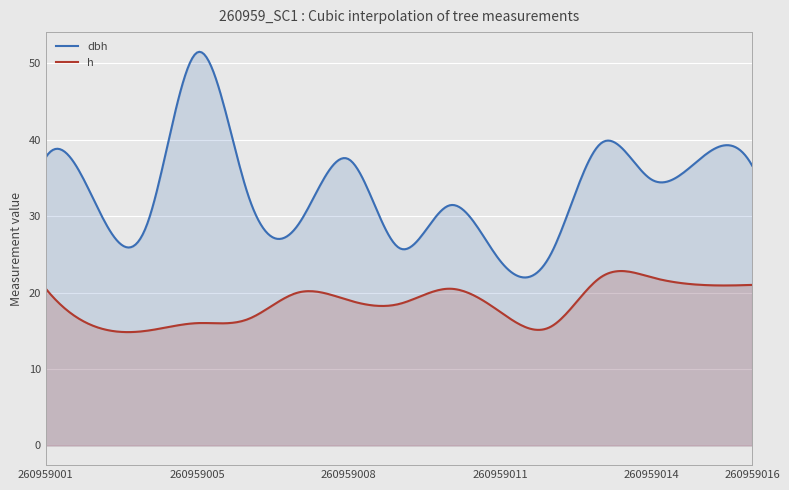

What is the value of the h point at the 4th from the left?

16.0